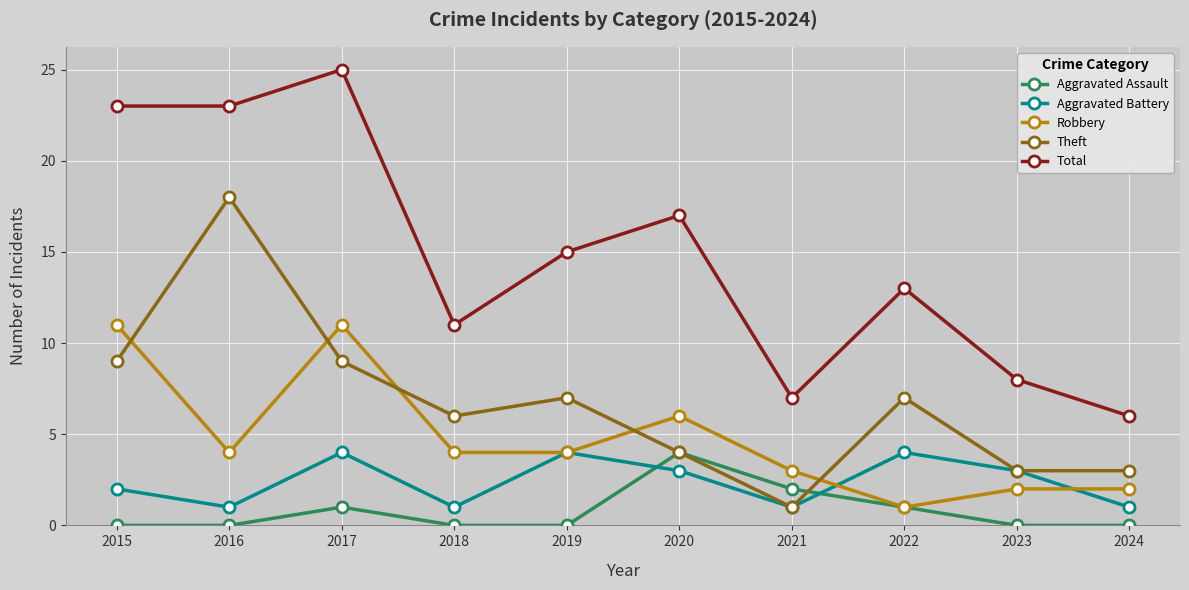

Between 2020 and 2023, which series saw the biggest shift?

Total